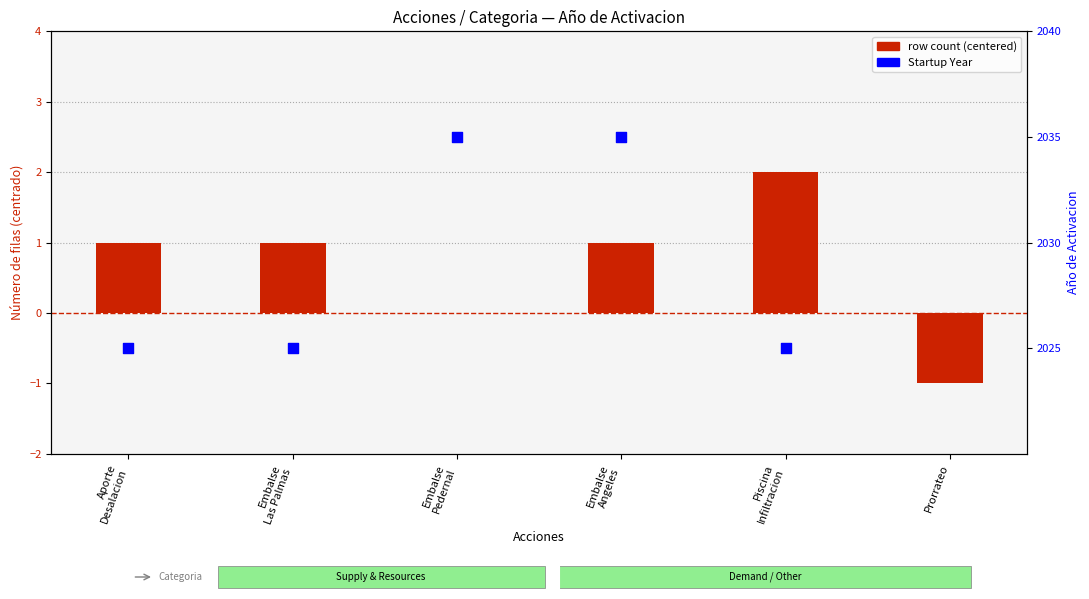

What is the change in value from Embalse
Pedernal to Embalse
Angeles?

+1